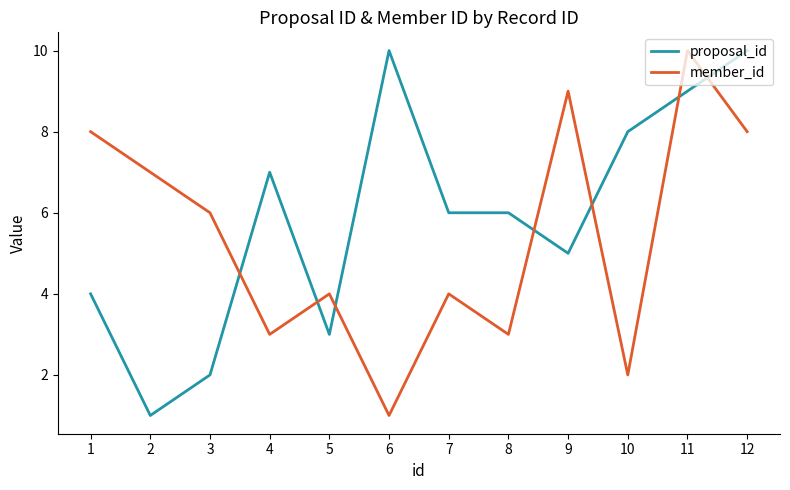

At which category is the sum across all series the highest?

11